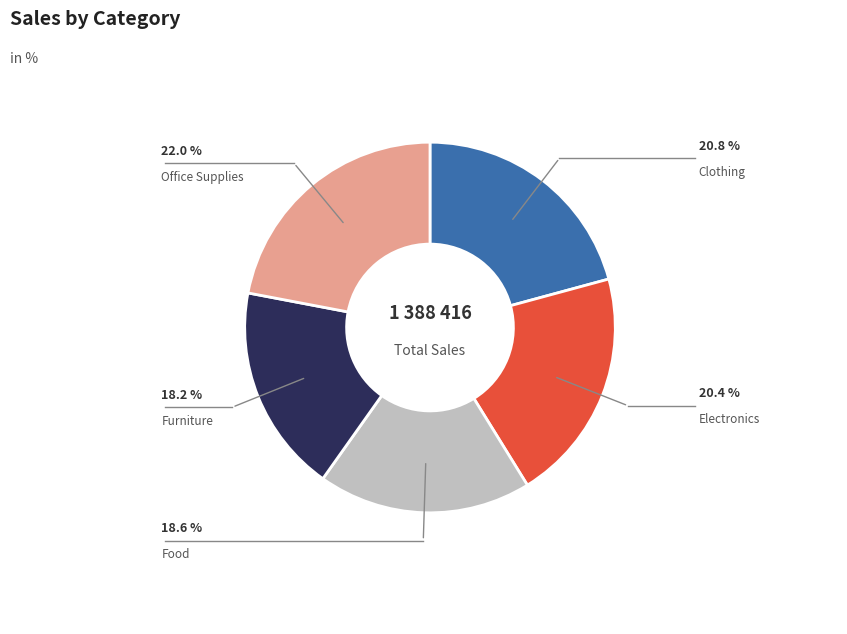

What percentage is the Office Supplies slice, to the nearest percent?

22%